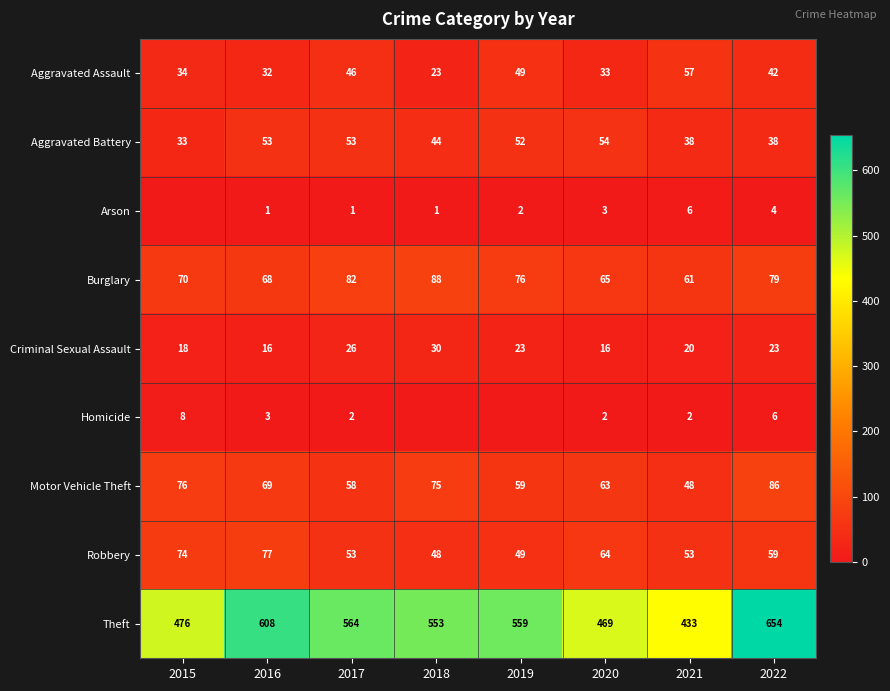

What is the difference between the Robbery values at 2016 and 2022?

18